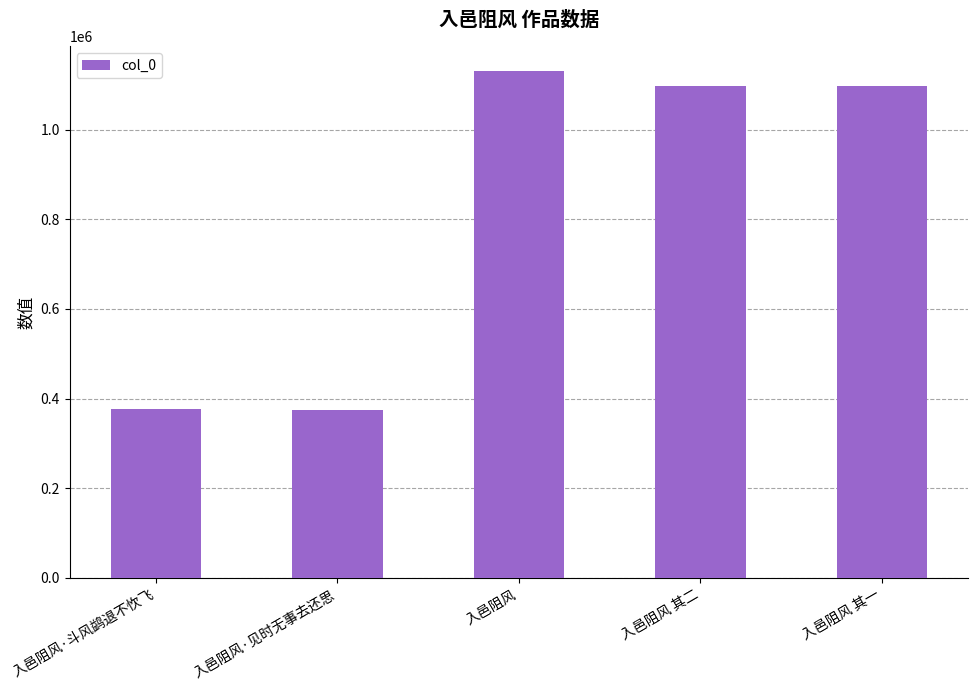

What is the ratio of the value at 入邑阻风·见时无事去还思 to the value at 入邑阻风 其二?

0.3